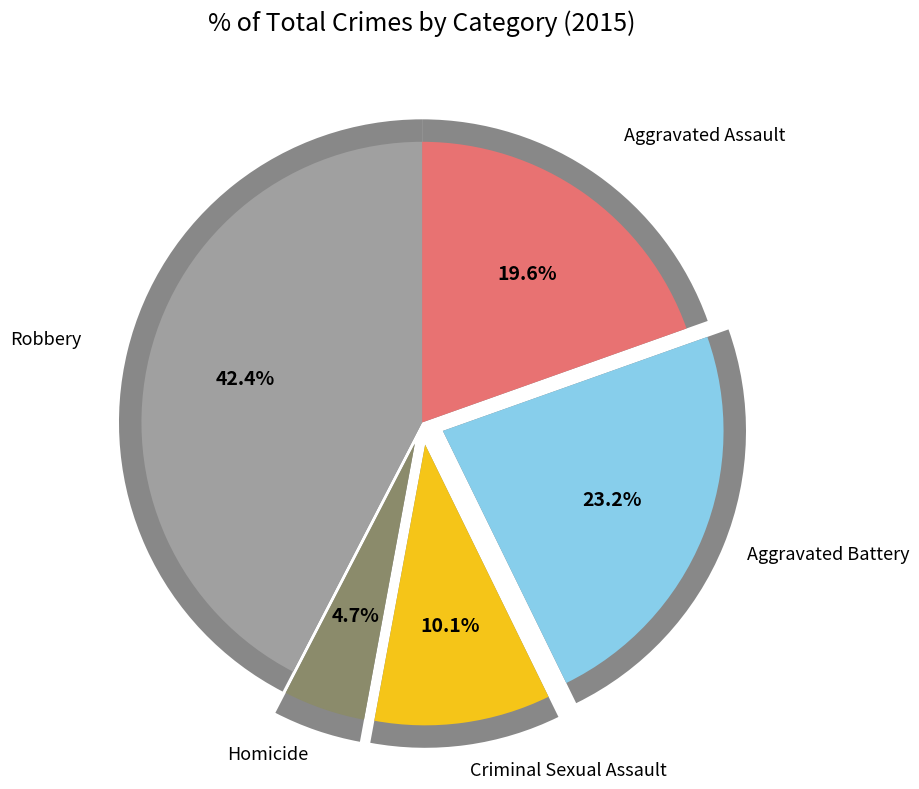

Combined, what portion of the pie is Aggravated Assault and Homicide?

24.3%